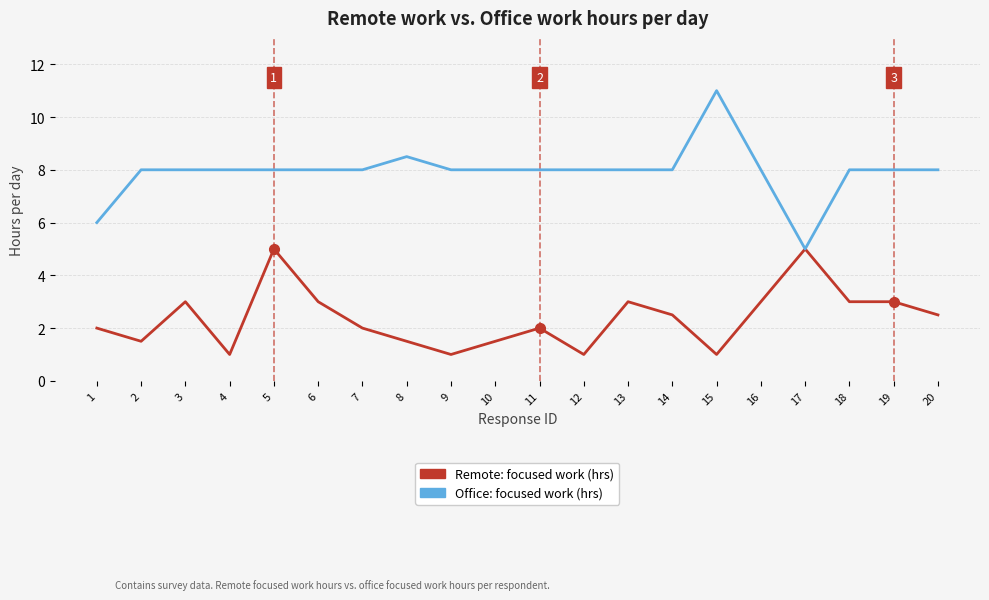

Between 5 and 17, which series saw the biggest shift?

Office: focused work (hrs)